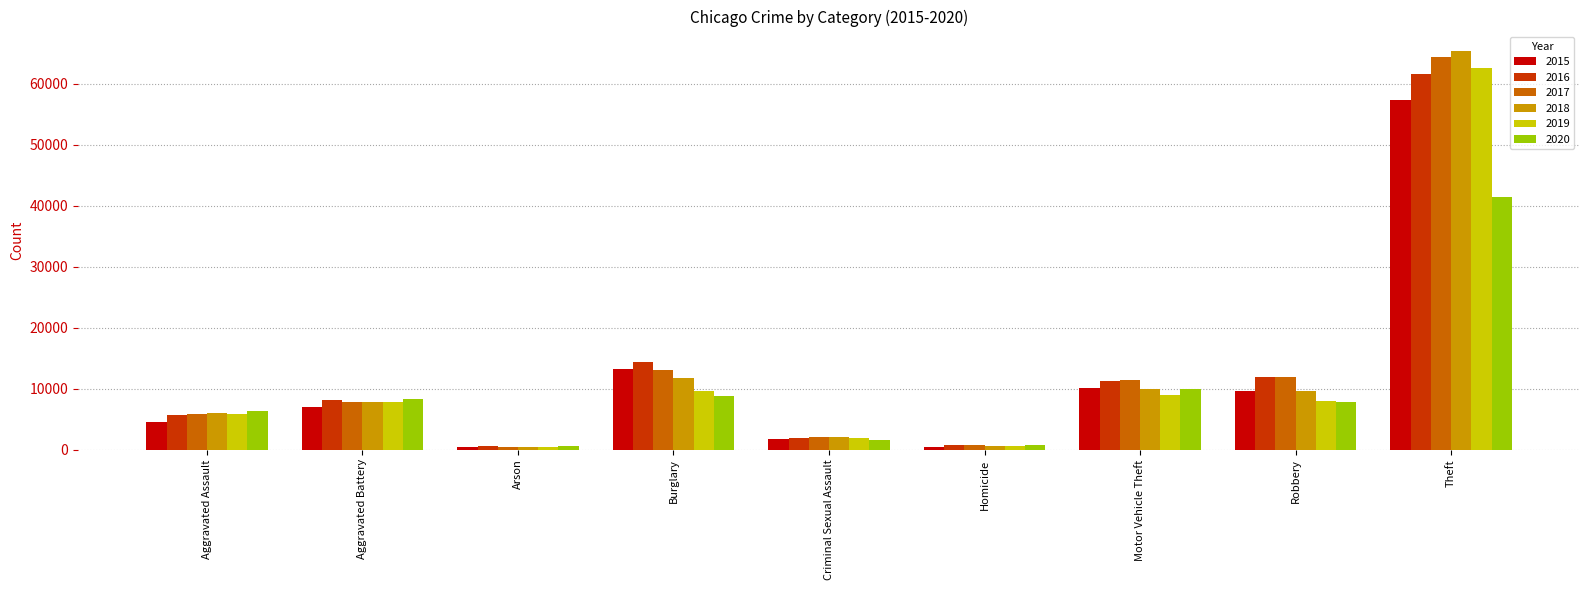

What is the spread (max minus min) of values at Aggravated Assault?

1785